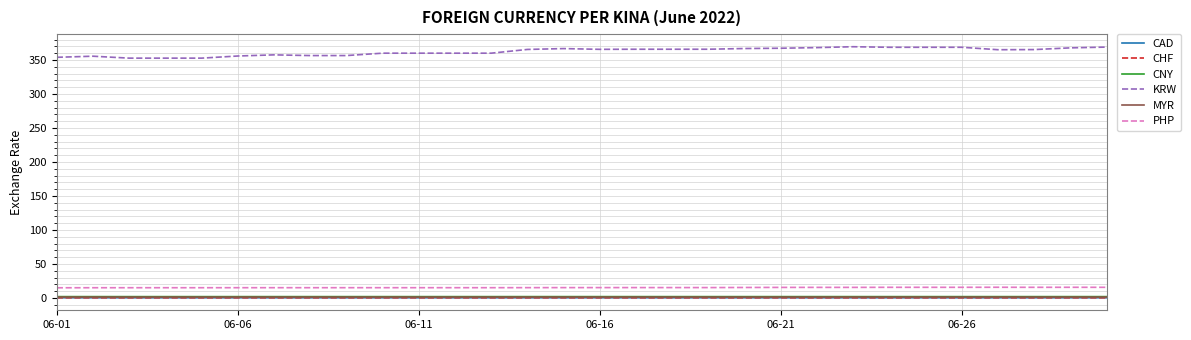

Which series has the largest total across all categories?

KRW